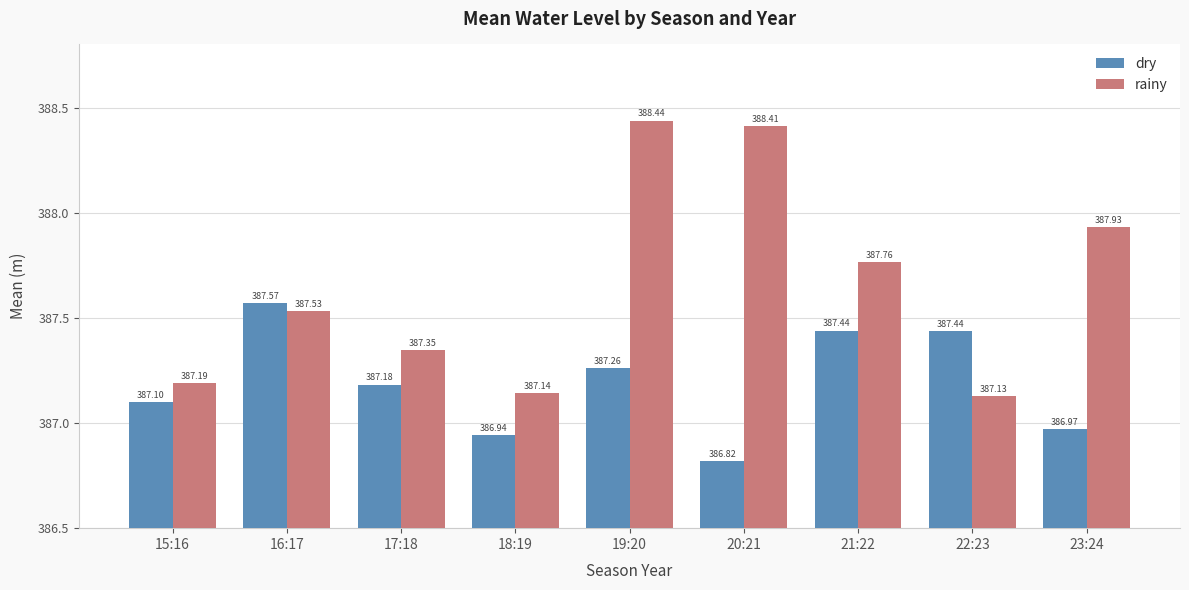

What is the total value across all series at 17:18?

774.5